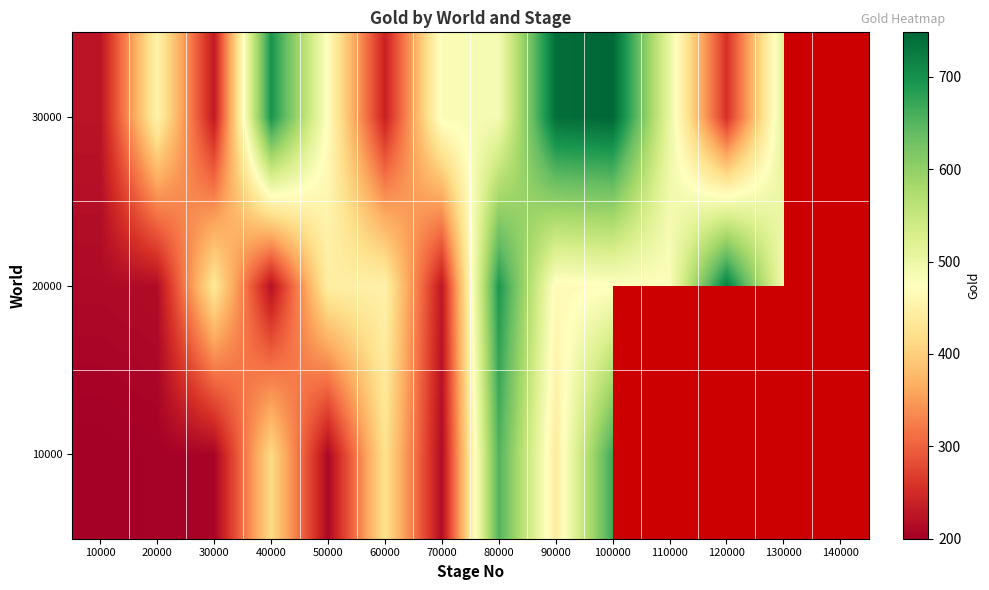

At how many categories does at least one series exceed 222?

14